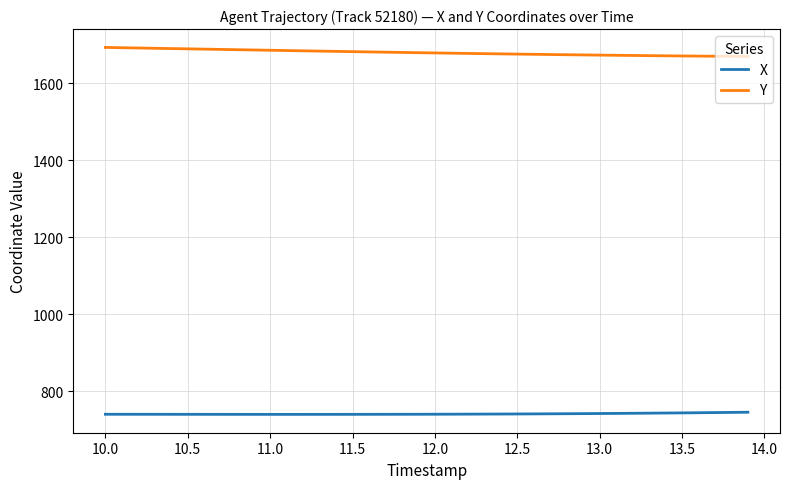

List the series in order of their overall mean, highest first.

Y, X